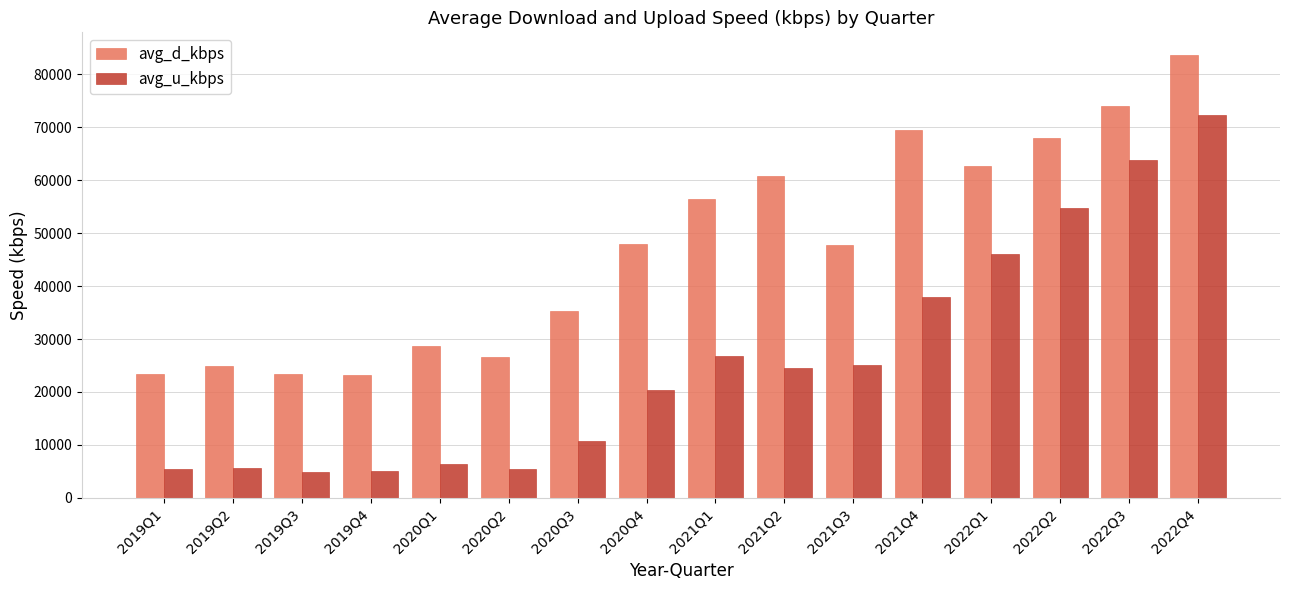

What position from the left is 2021Q1?

9